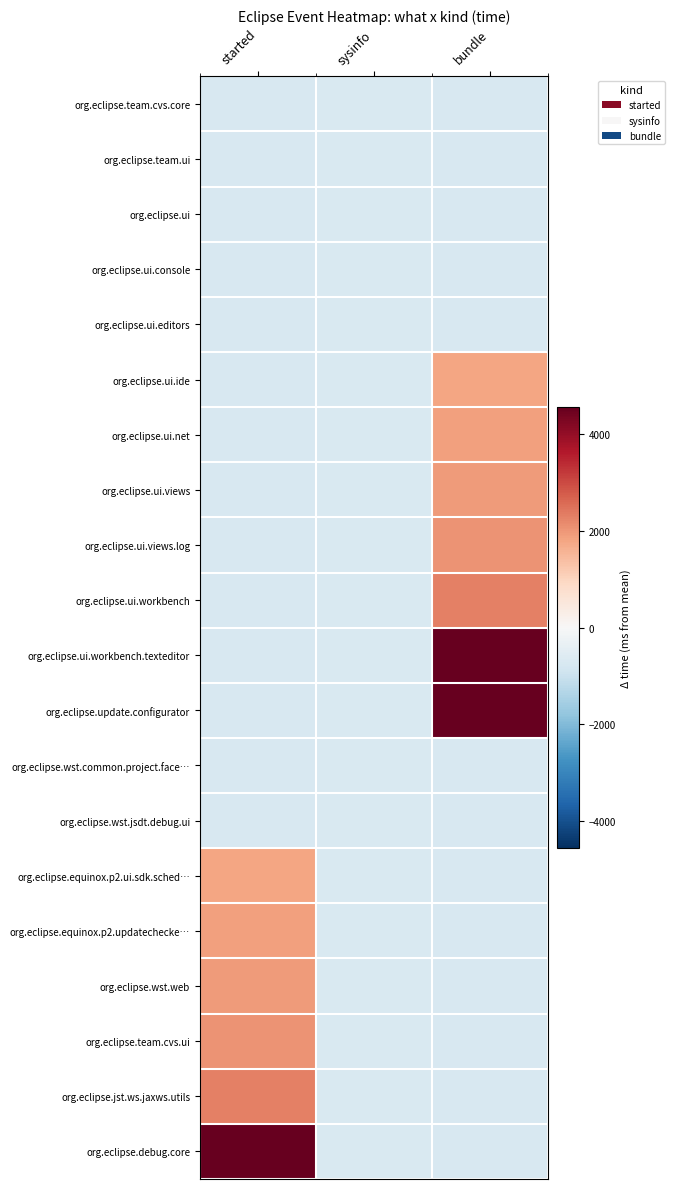

How many categories are shown in the chart?

3